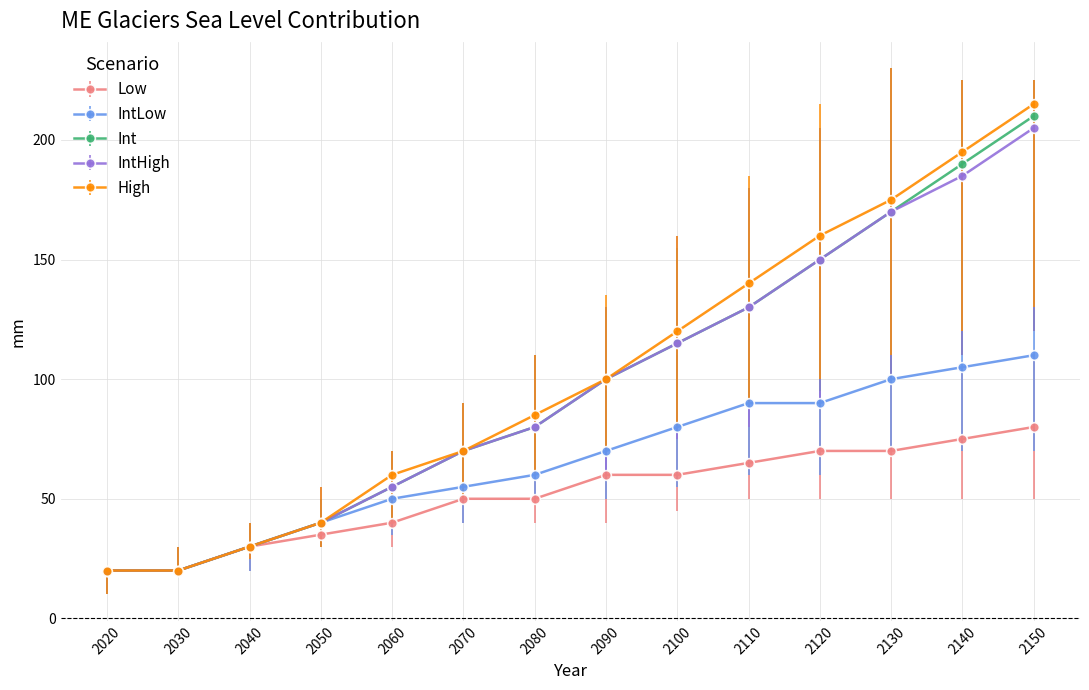

What is the lowest value of the IntHigh series?

20